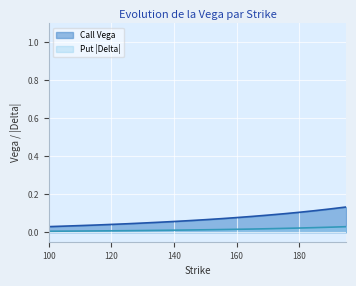

True or false: Call Vega has a value of 0.0 at 140.

False